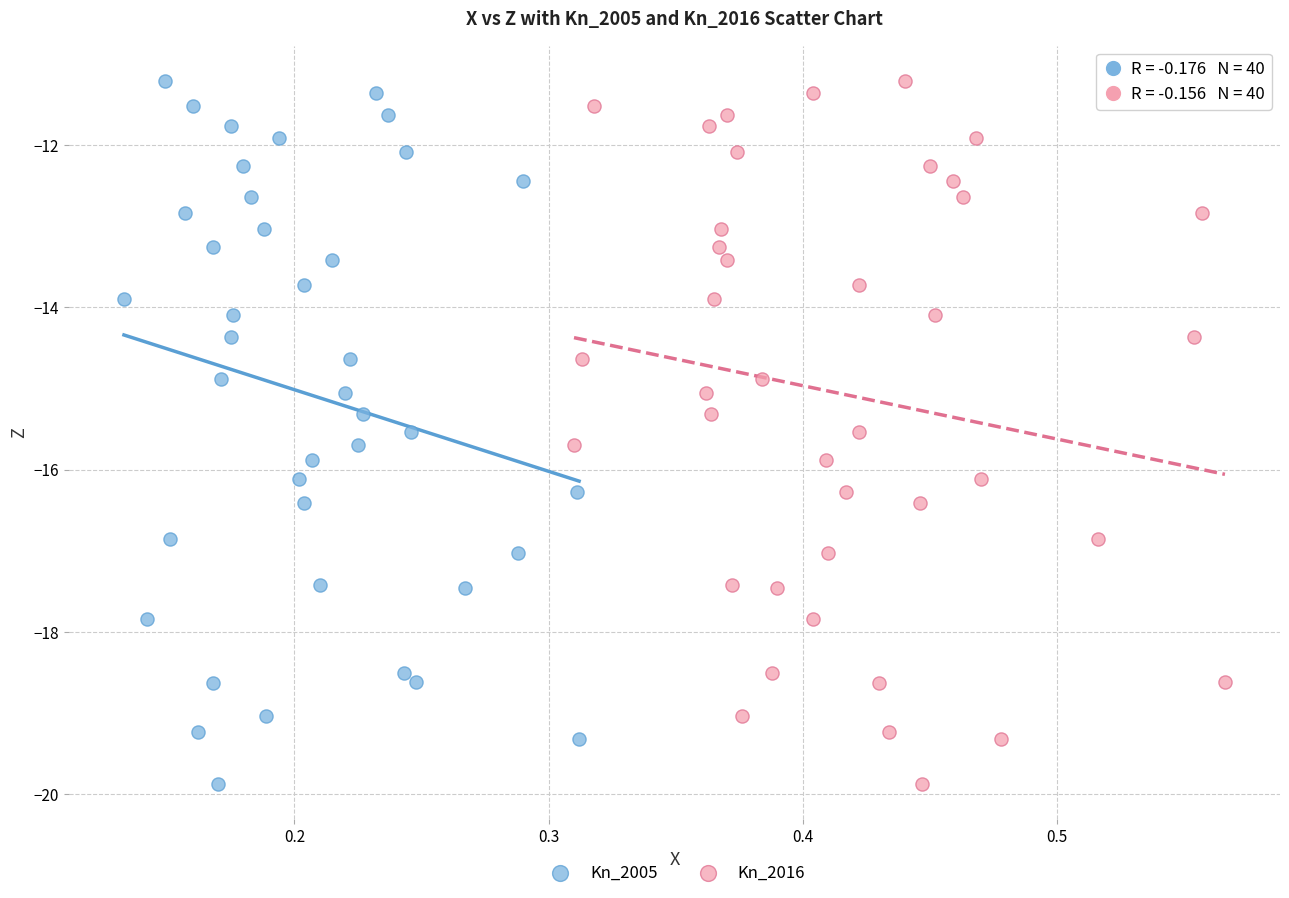

What are all the series names shown in the legend?

Kn_2005, Kn_2016